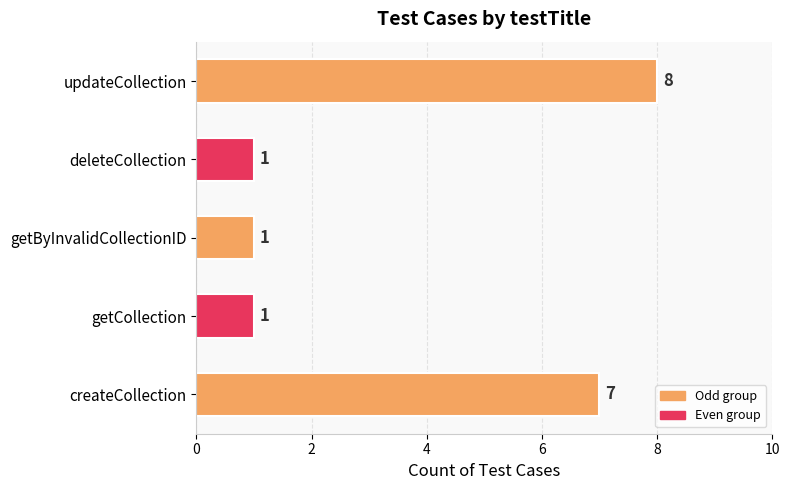

Between updateCollection and deleteCollection, which is larger?

updateCollection